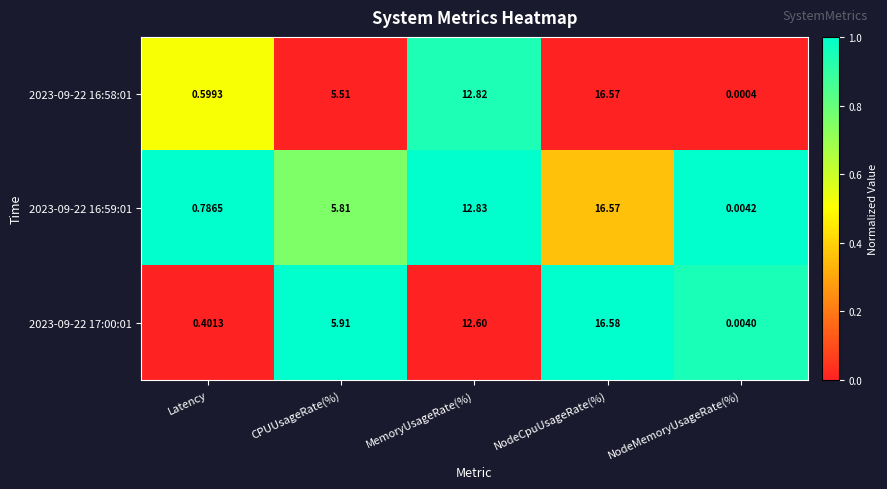

At which label does 2023-09-22 16:58:01 first exceed 5?

CPUUsageRate(%)